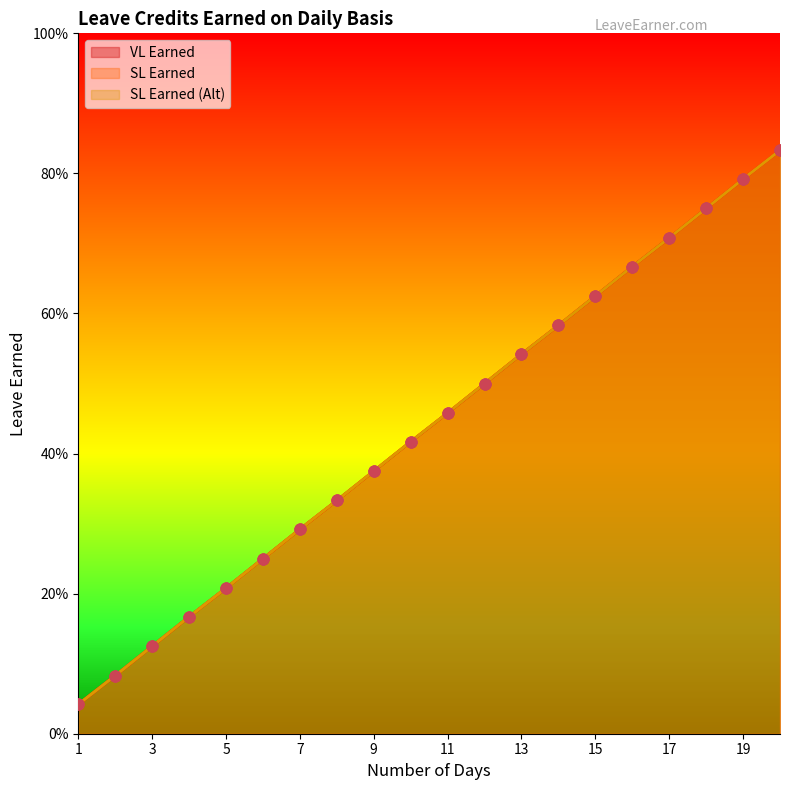

Which series has the largest total across all categories?

VL Earned